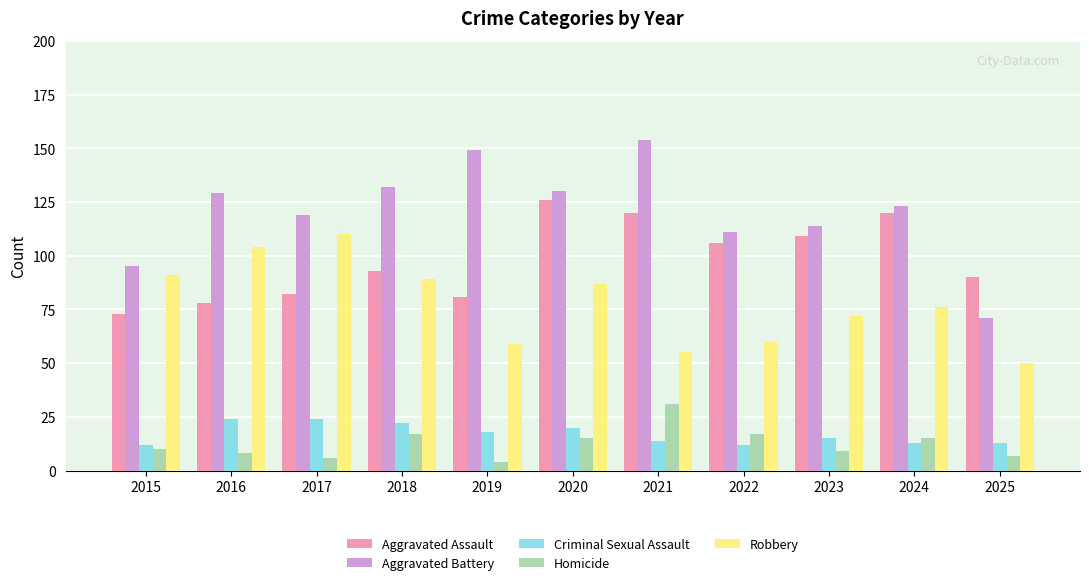

Which series has the widest spread of values?

Aggravated Battery